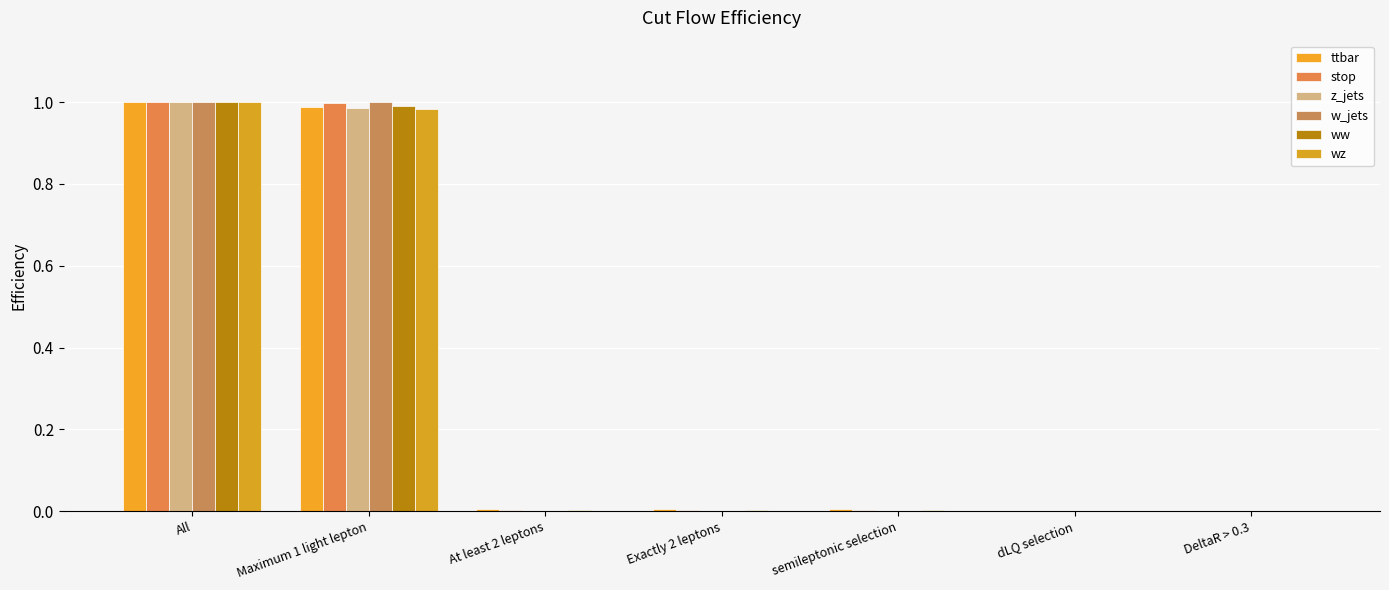

Where is w_jets nearest to the value 0?

dLQ selection